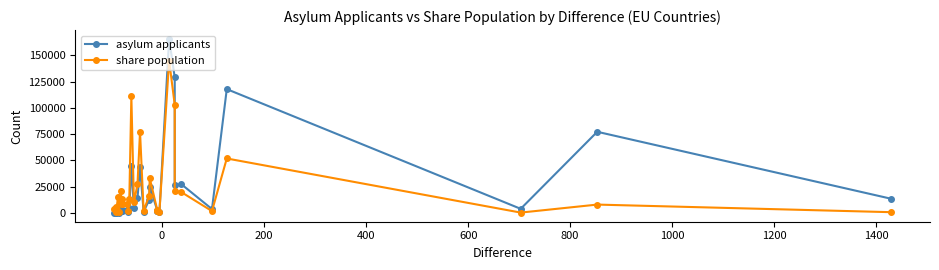

The share population series shows 6413 at 400. True or false?

False